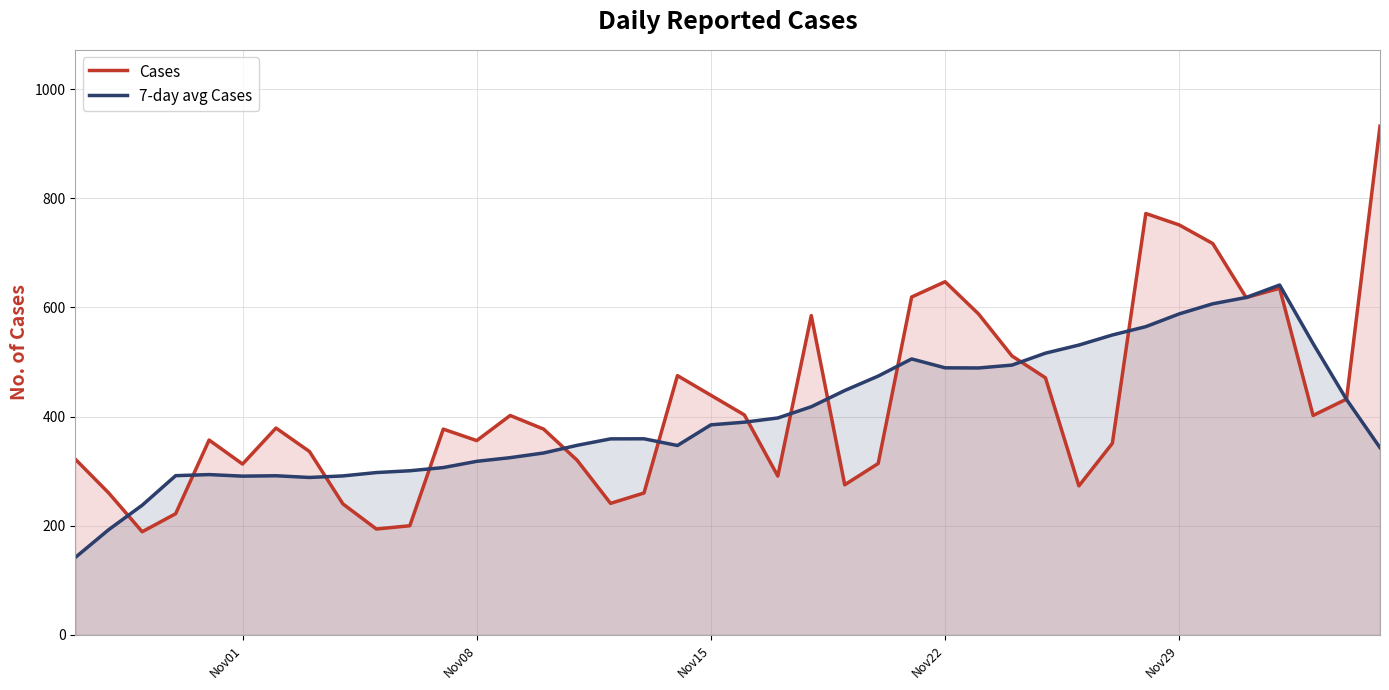

What is the smallest value displayed?

141.9